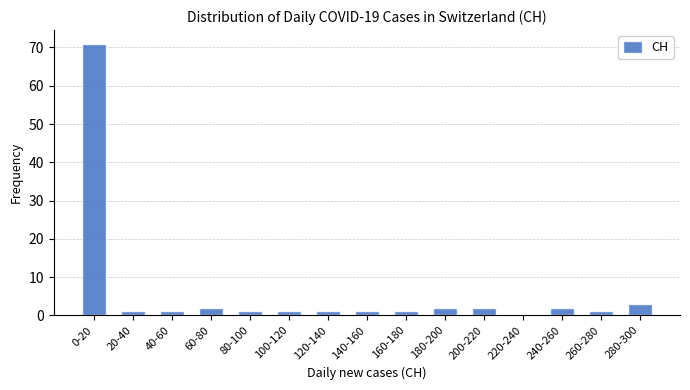

Reading left to right, extract all data points from this chart.

0-20=71	20-40=1	40-60=1	60-80=2	80-100=1	100-120=1	120-140=1	140-160=1	160-180=1	180-200=2	200-220=2	220-240=0	240-260=2	260-280=1	280-300=3